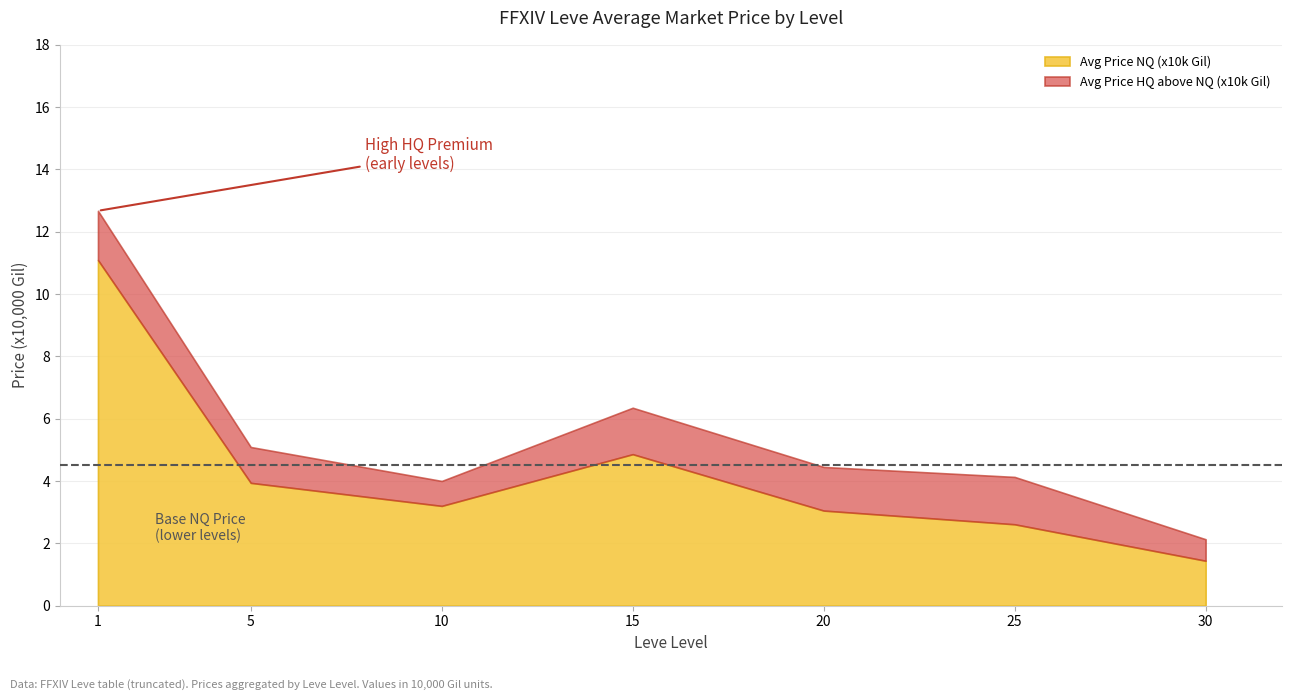

What is the total value across all series at 30?

2.1